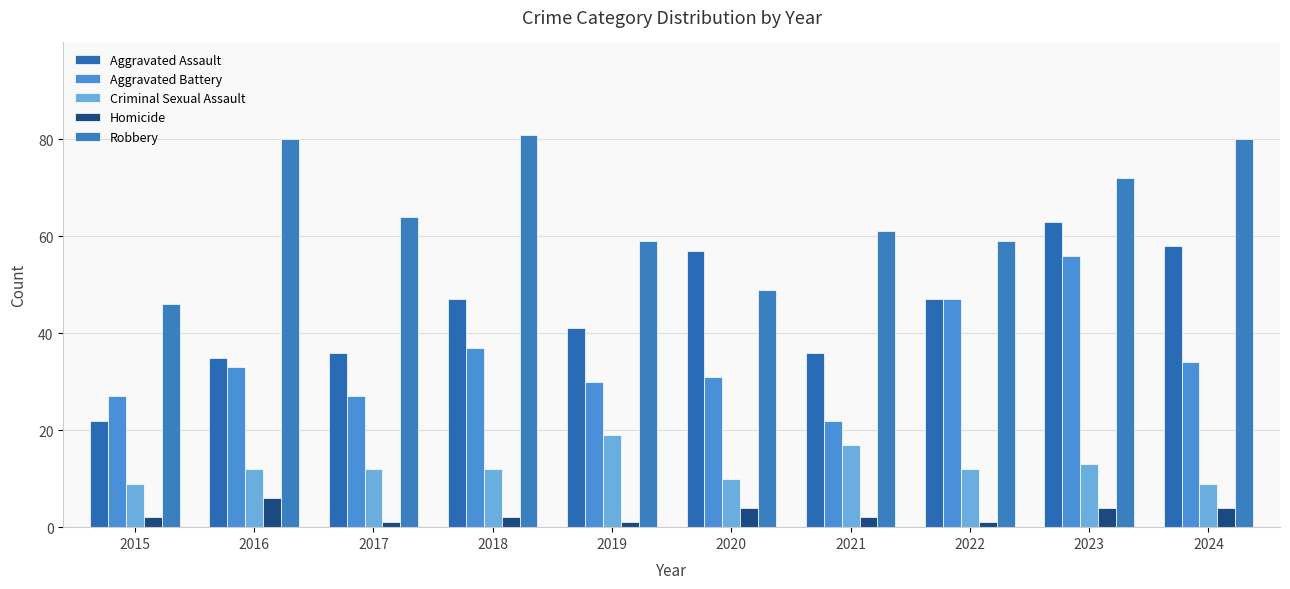

Count the number of data series in this chart.

5